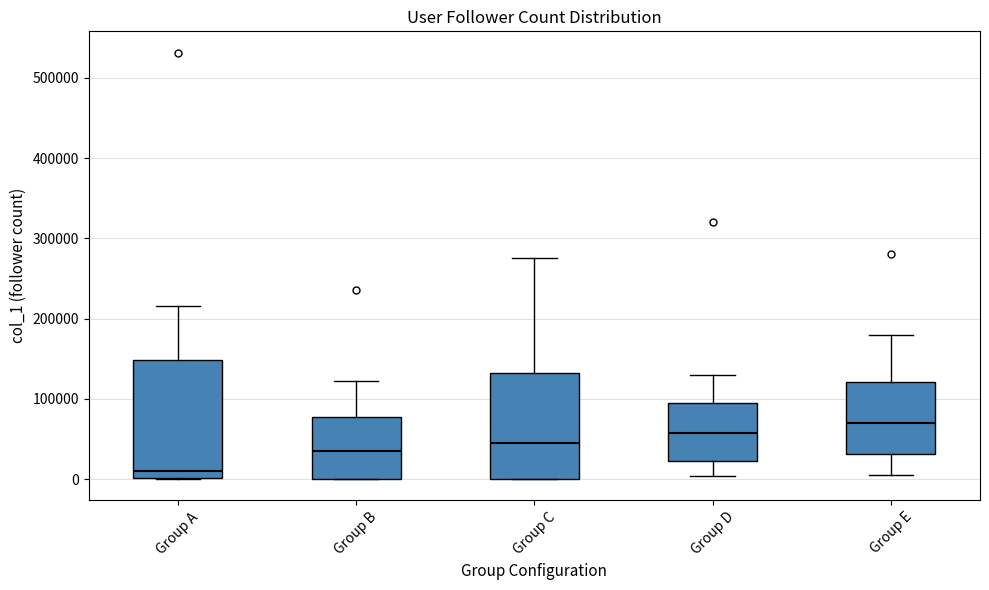

Reading left to right, transcribe this box plot: for each box, give where its median line is, the range the box spans, and where its two whiskers end, as read against the y-axis. The values are not printed on the chart, so give them approximately, as read against the axis.

Group A: median 10000, box 0 to 150000, whiskers 0 to 220000
Group B: median 40000, box 0 to 80000, whiskers 0 to 120000
Group C: median 50000, box 0 to 130000, whiskers 0 to 280000
Group D: median 60000, box 20000 to 90000, whiskers 0 to 130000
Group E: median 70000, box 30000 to 120000, whiskers 0 to 180000